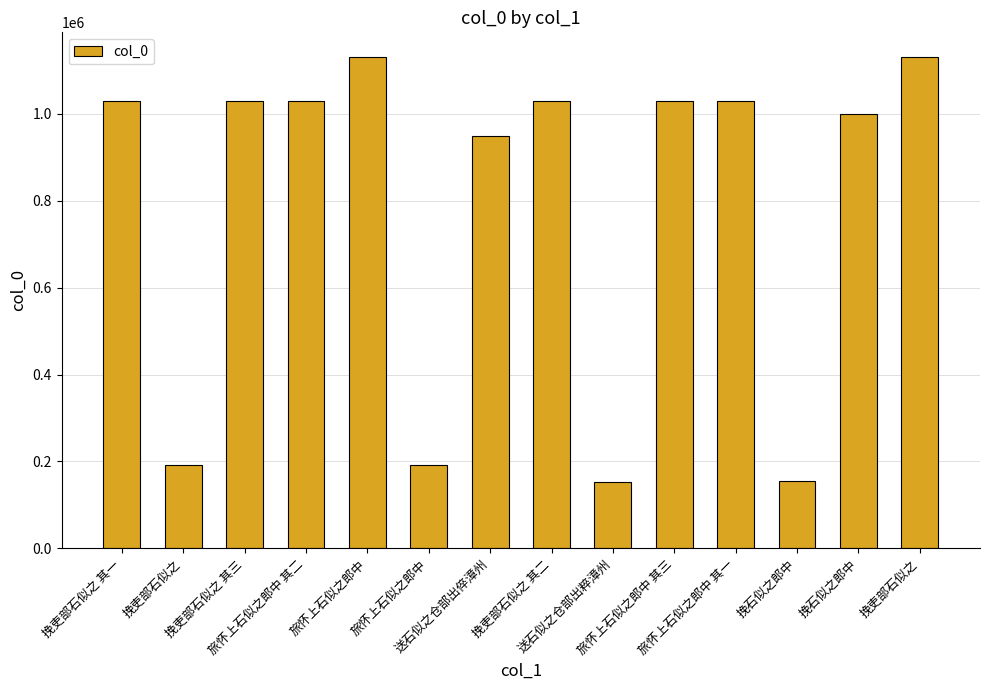

Between 挽吏部石似之 其一 and 旅怀上石似之郎中, which is larger?

挽吏部石似之 其一